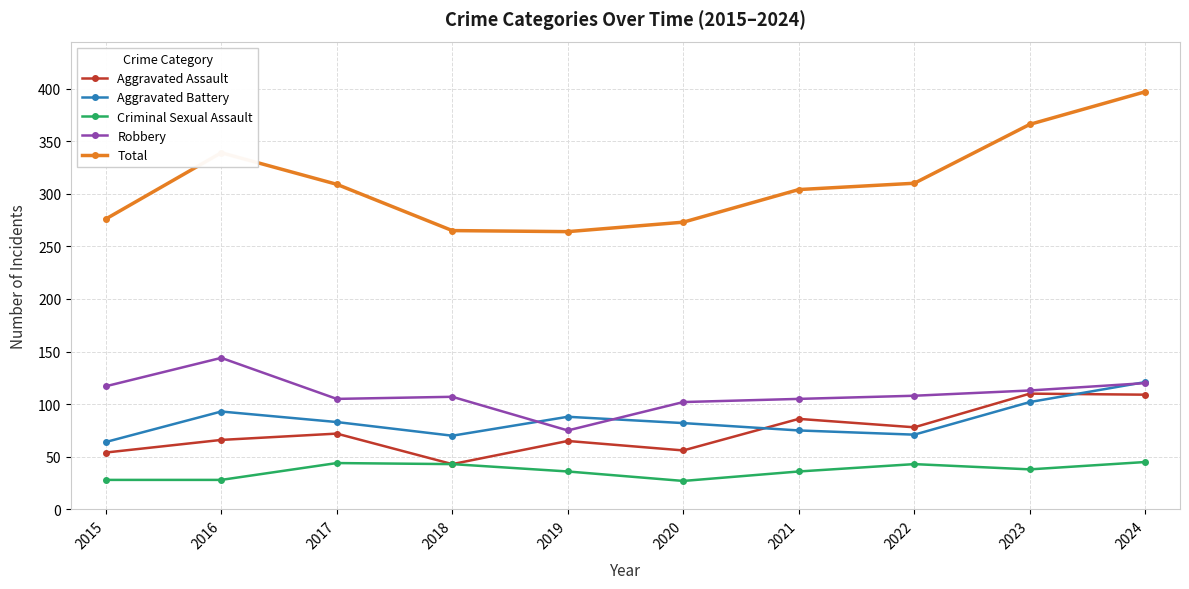

Which label corresponds to the largest value in the chart?

2024